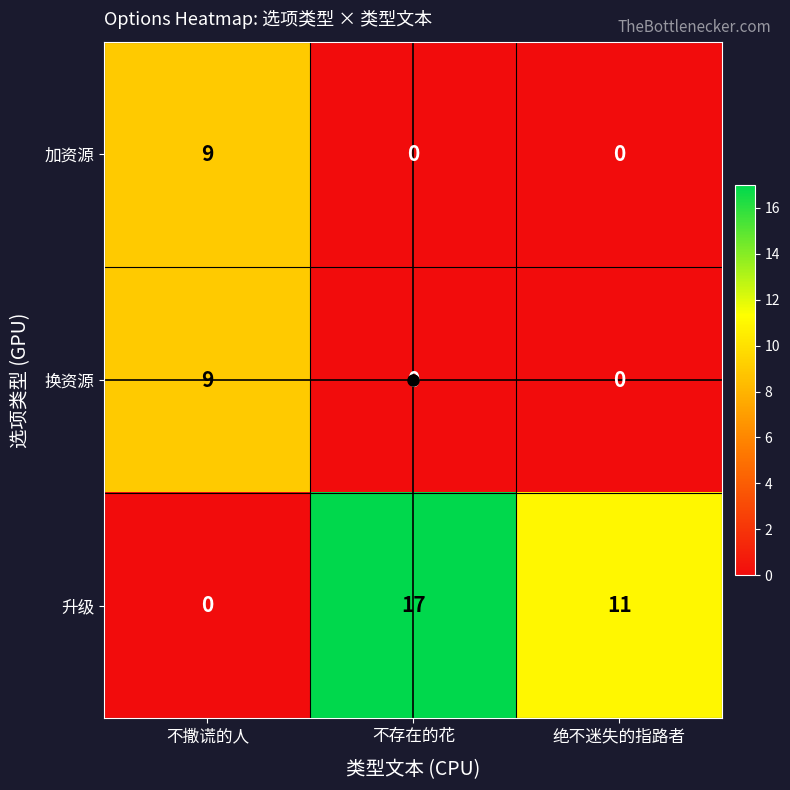

What is the spread (max minus min) of values at 不撒谎的人?

9